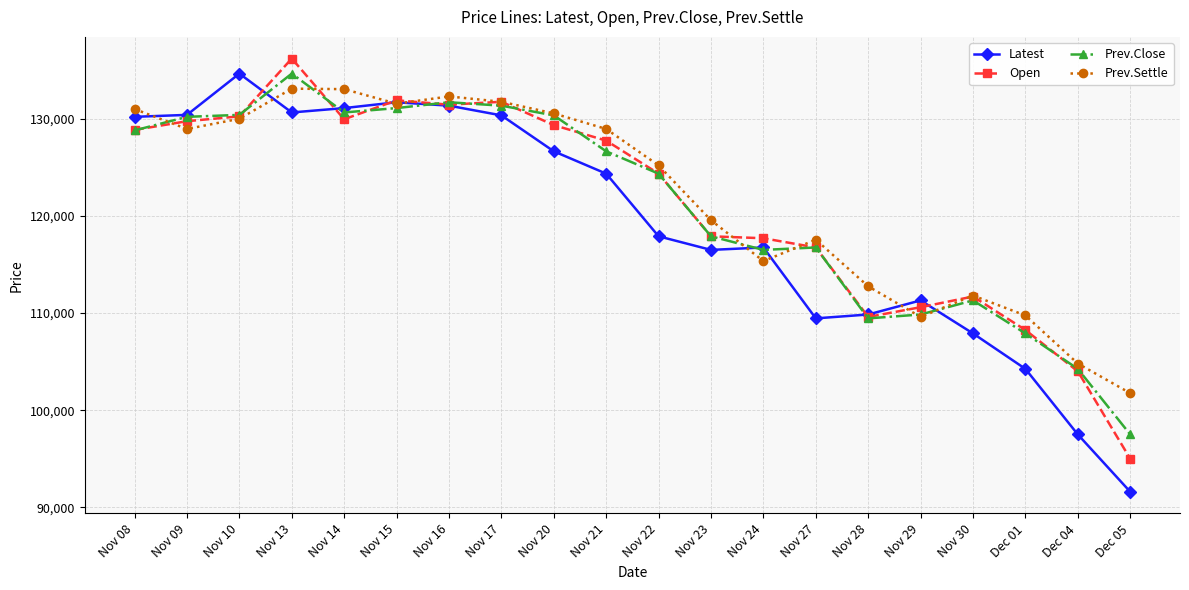

At which label is Latest closest to 113125?

Nov 29